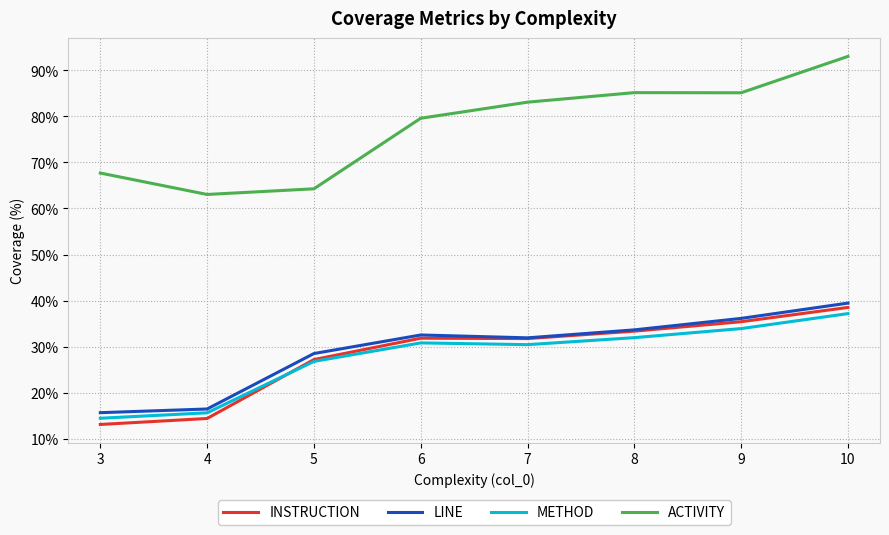

Which series has the largest range (max minus min)?

ACTIVITY